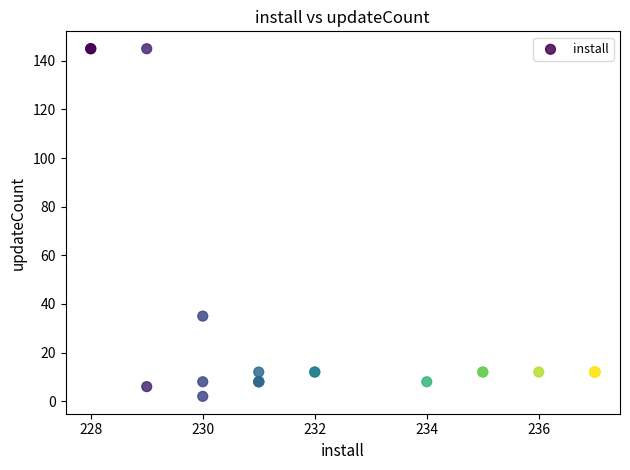

What Y value in the scatter plot is closest to 73?

35